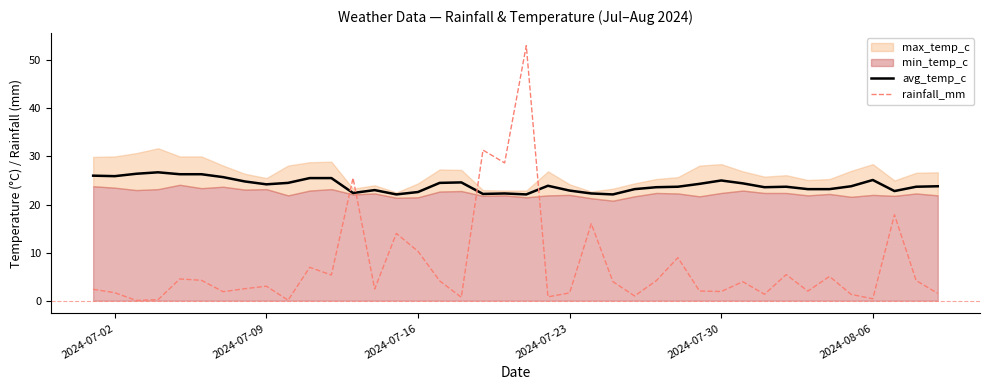

True or false: avg_temp_c and rainfall_mm cross at least once.

True